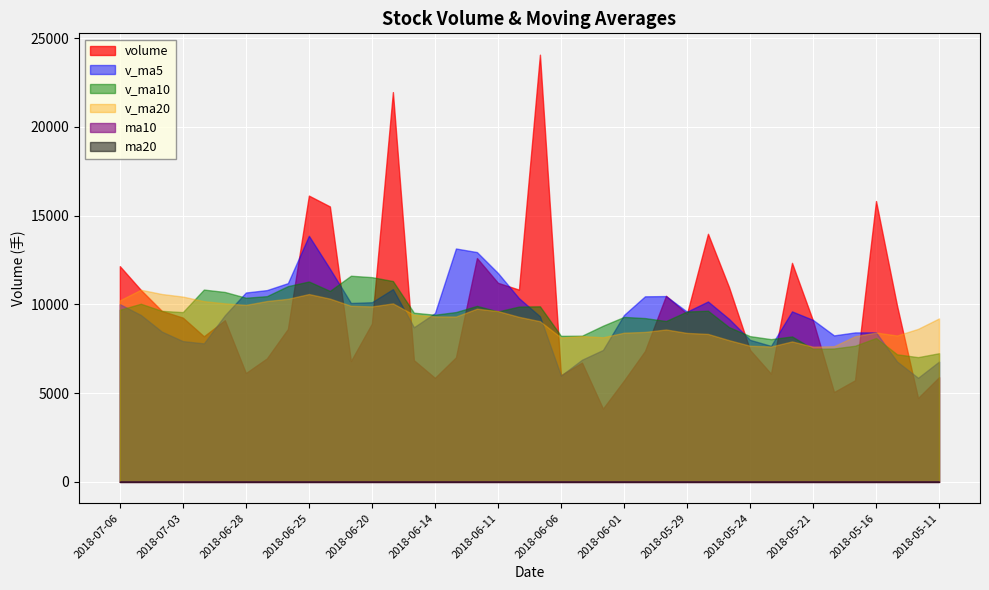

Which has a higher value, 2018-06-07 or 2018-06-22?

2018-06-07